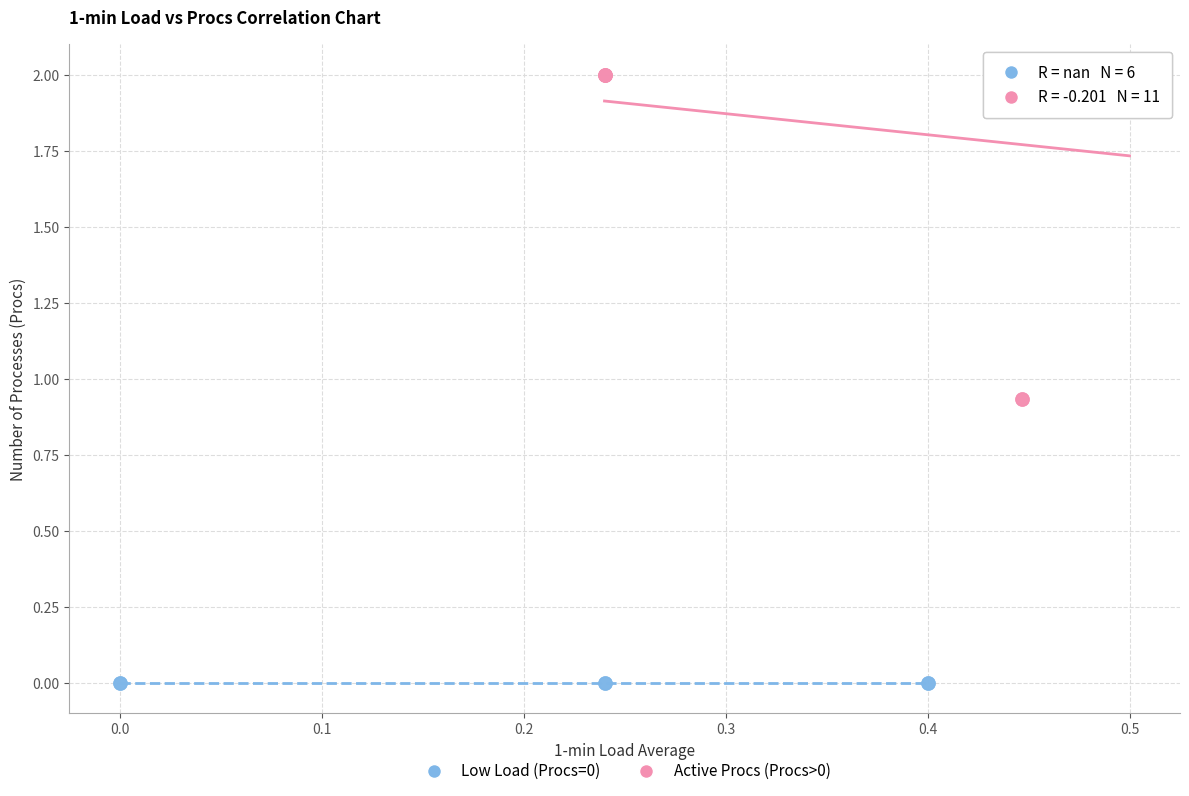

Which series reaches the minimum Y coordinate?

Low Load (Procs=0)